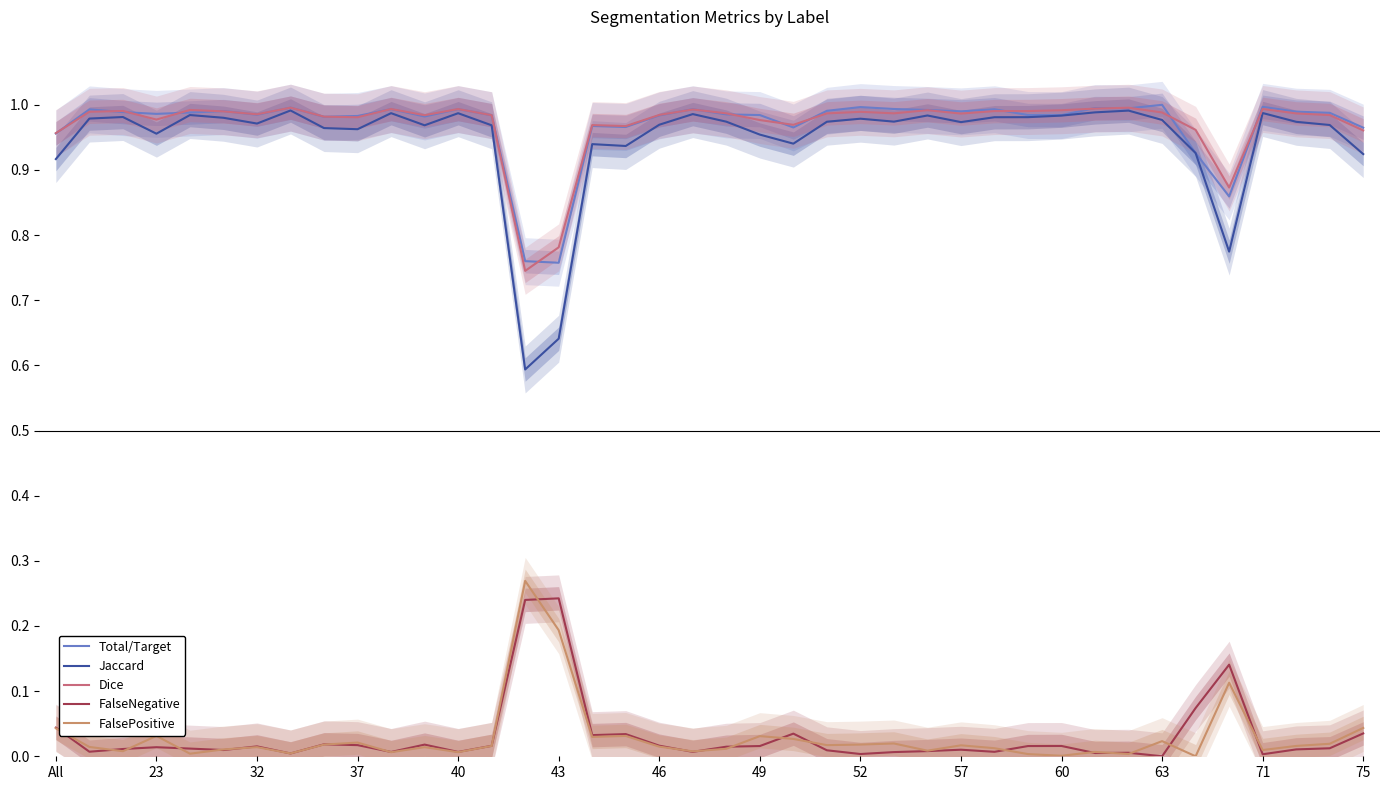

What is the difference between the maximum and second lowest values in the Dice series?

0.2